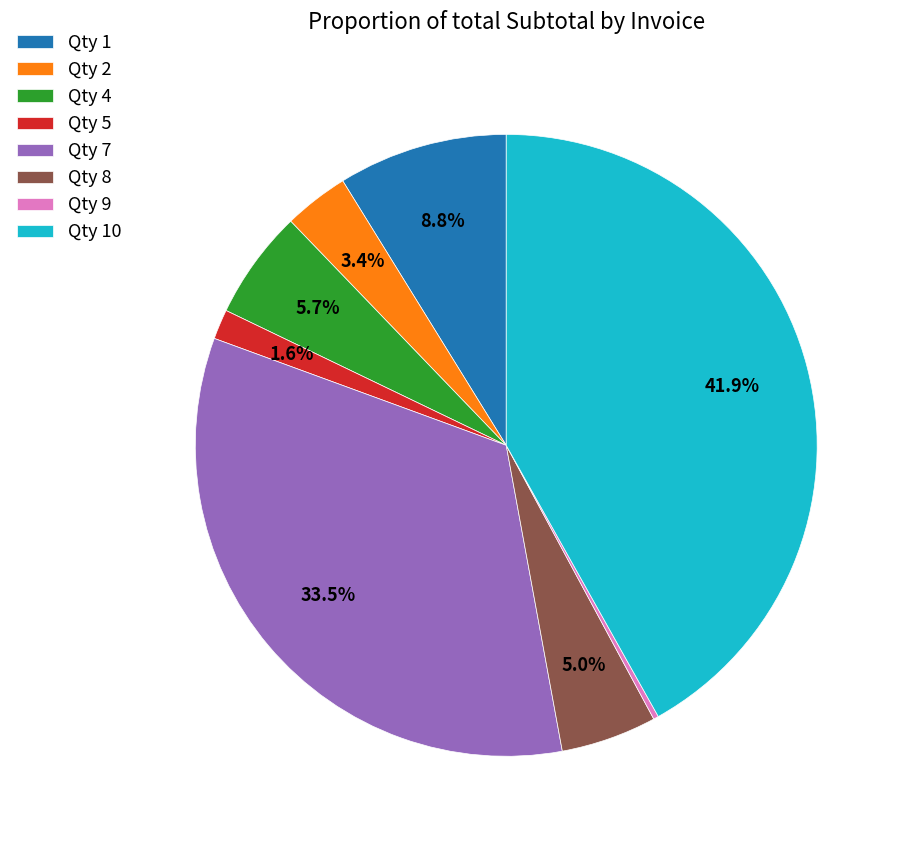

Which category has the biggest portion of the pie?

Qty 10